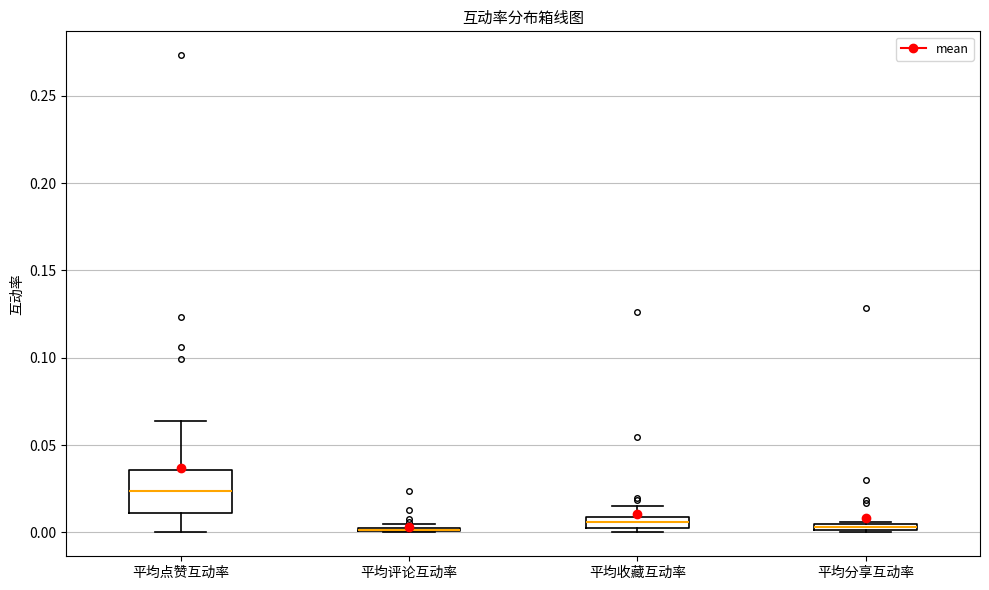

Which box is the tallest, from its lower edge to its upper edge?

平均点赞互动率